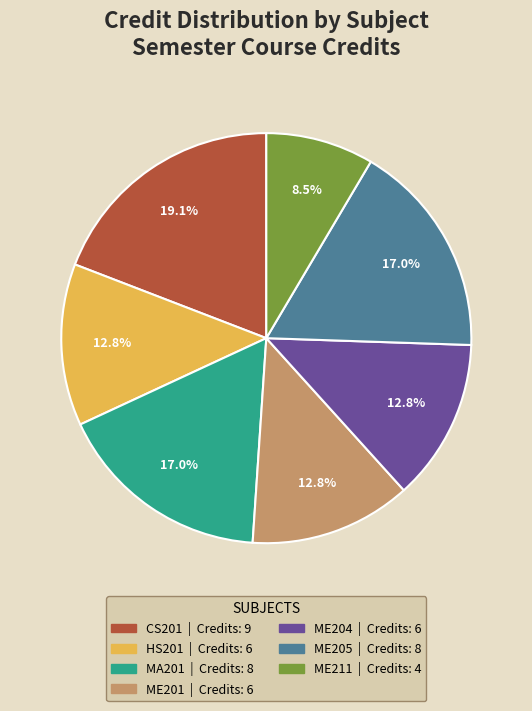

To the nearest percent, what is the average slice percentage?

14%